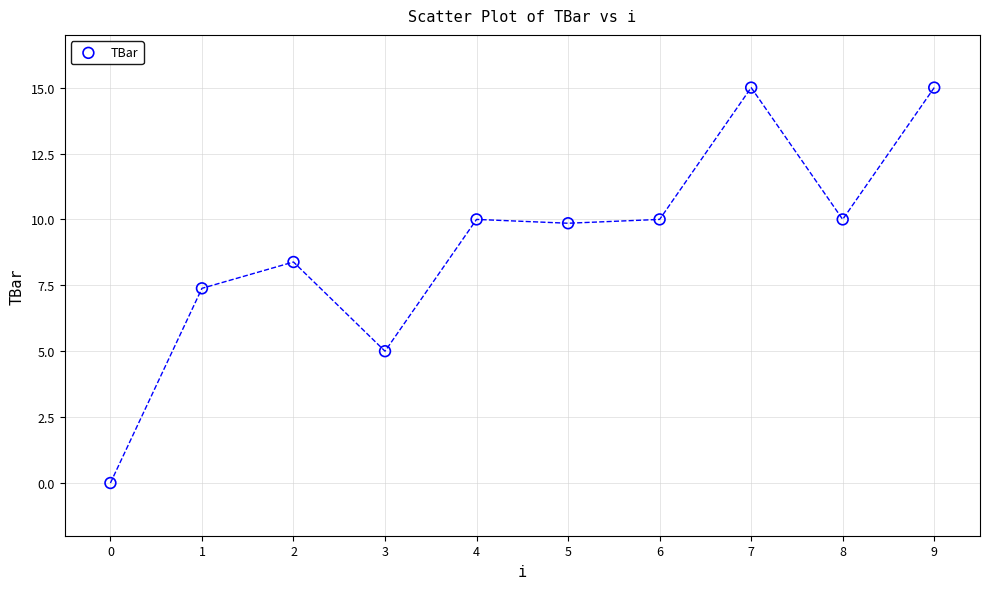

What Y value in the scatter plot is closest to 7?

7.4